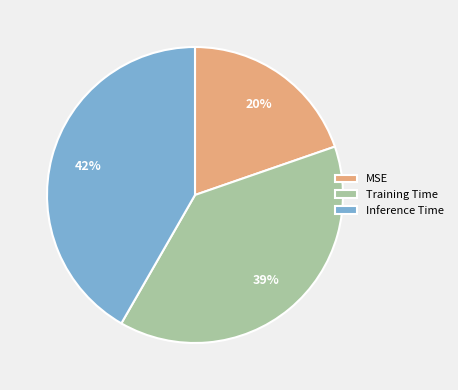

How many slices are in this pie chart?

3